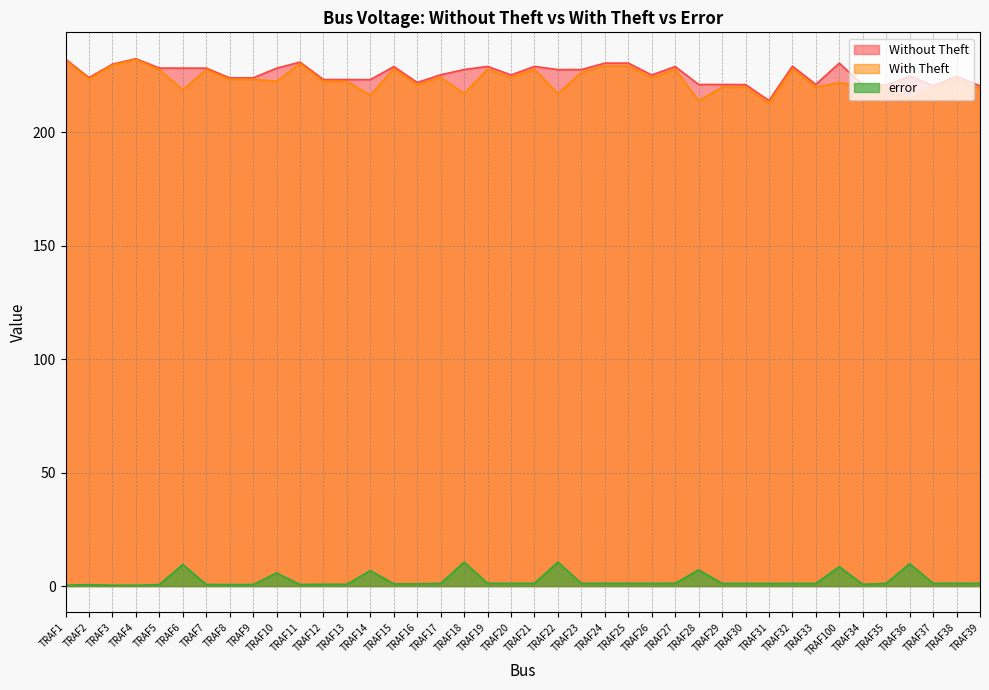

What are all the series names shown in the legend?

Without Theft, With Theft, error